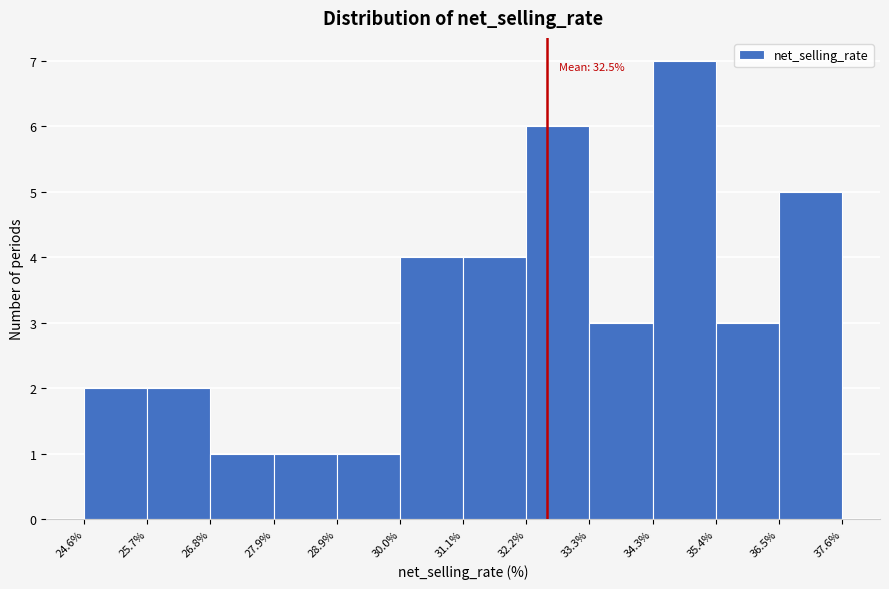

Which range on the x-axis has the tallest bar?

34.3% to 35.4%